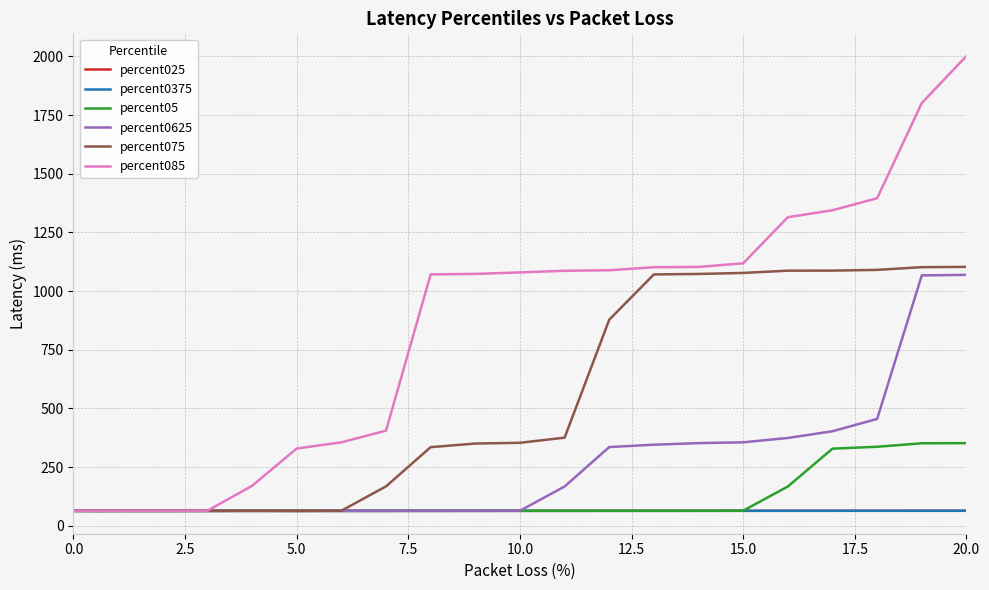

What are all the series names shown in the legend?

percent025, percent0375, percent05, percent0625, percent075, percent085